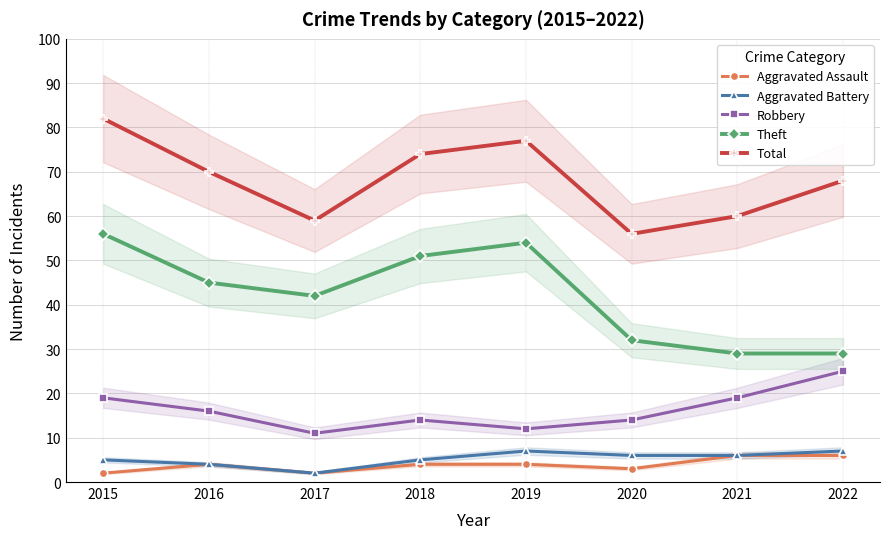

Where does the Aggravated Battery series first go above 6?

2019